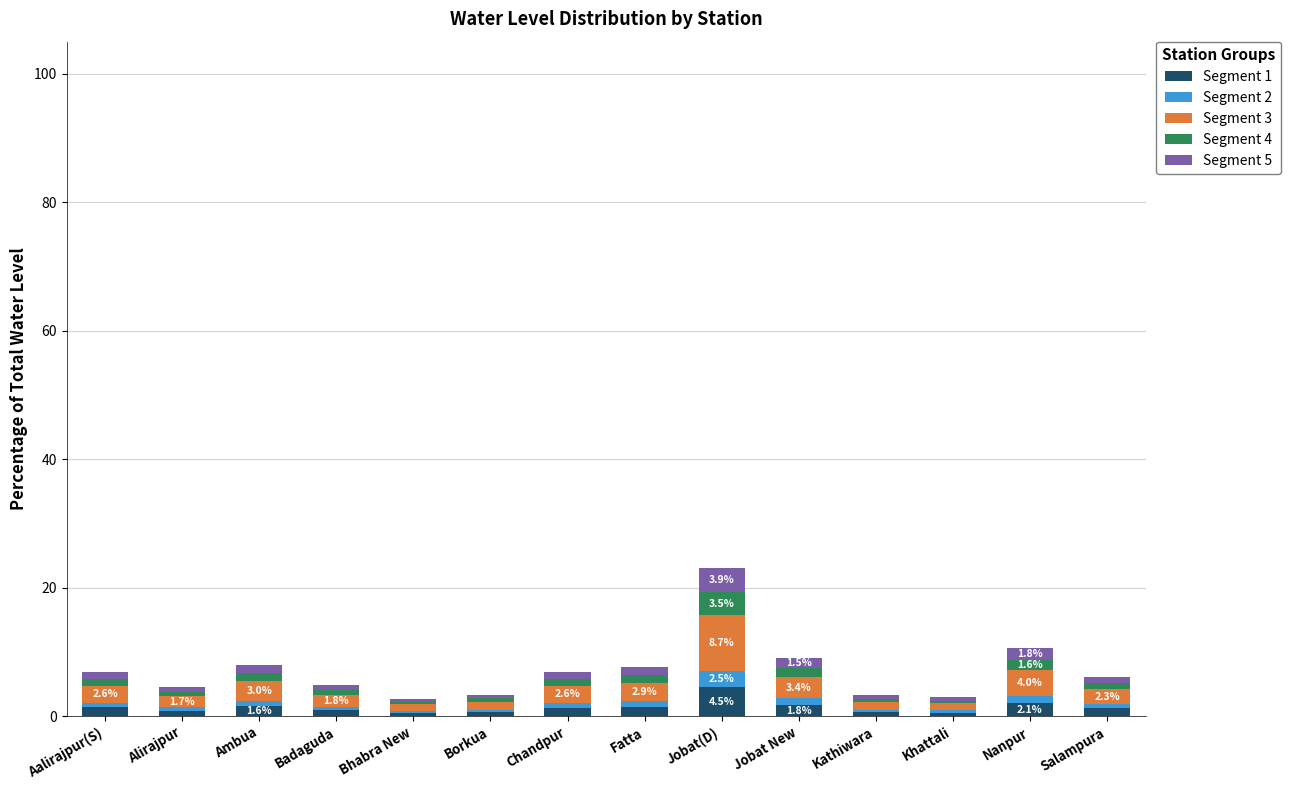

At which category is the sum across all series the highest?

Jobat(D)